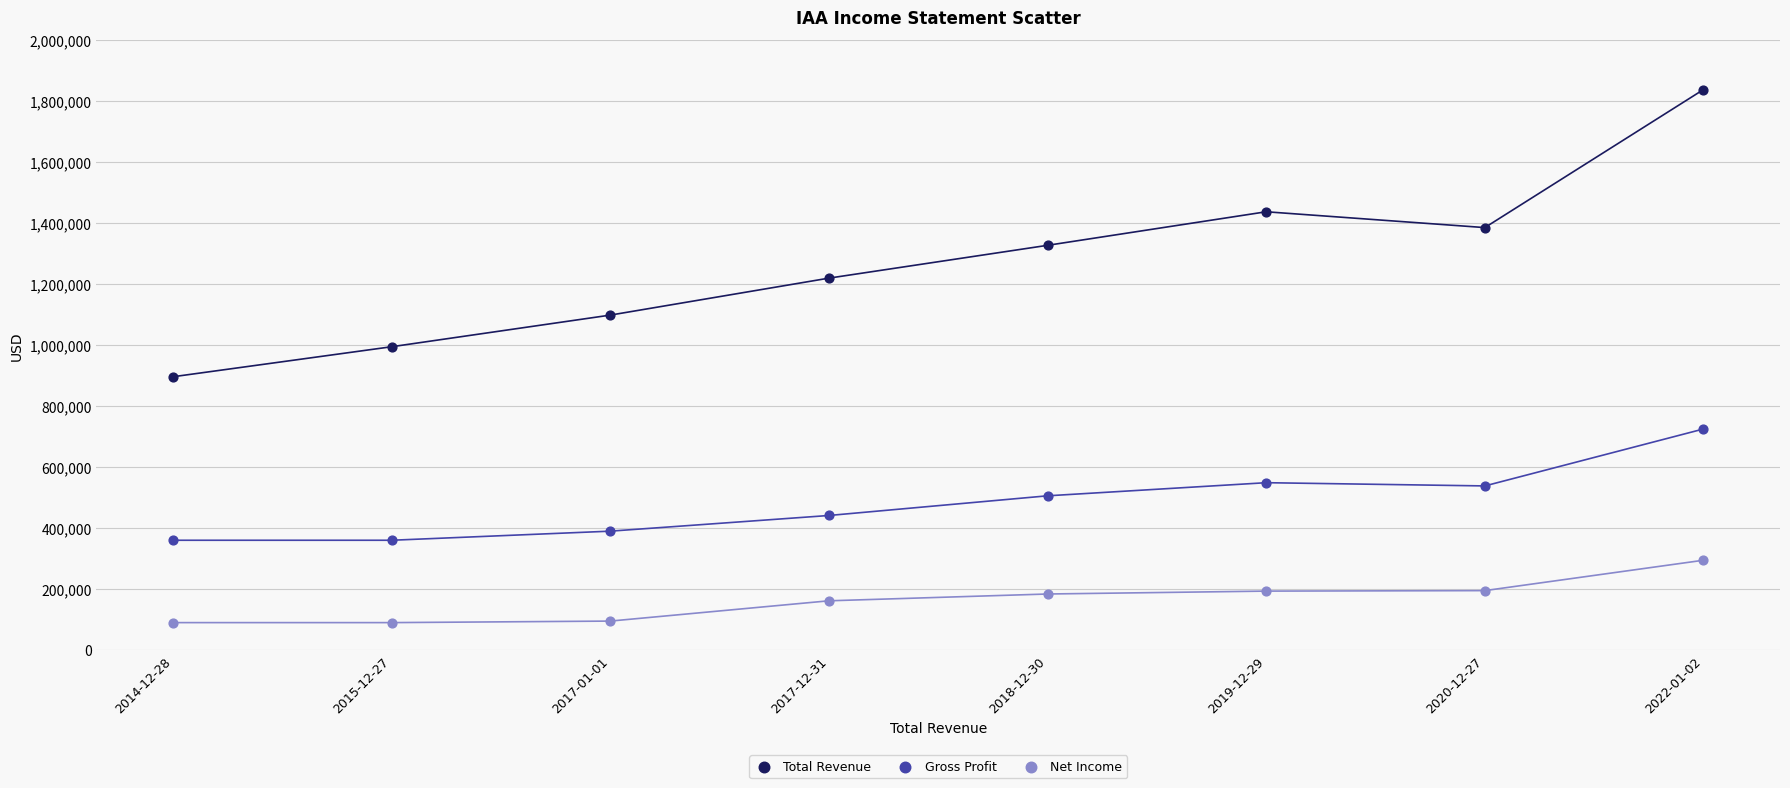

Which series contains the highest Y value?

Total Revenue